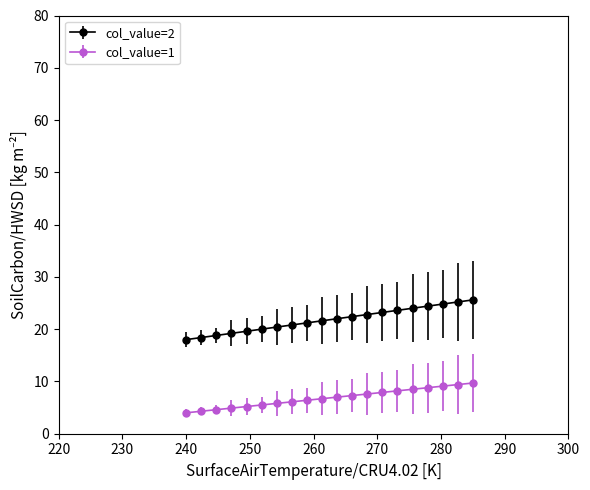

True or false: col_value=2 and col_value=1 cross at least once.

False